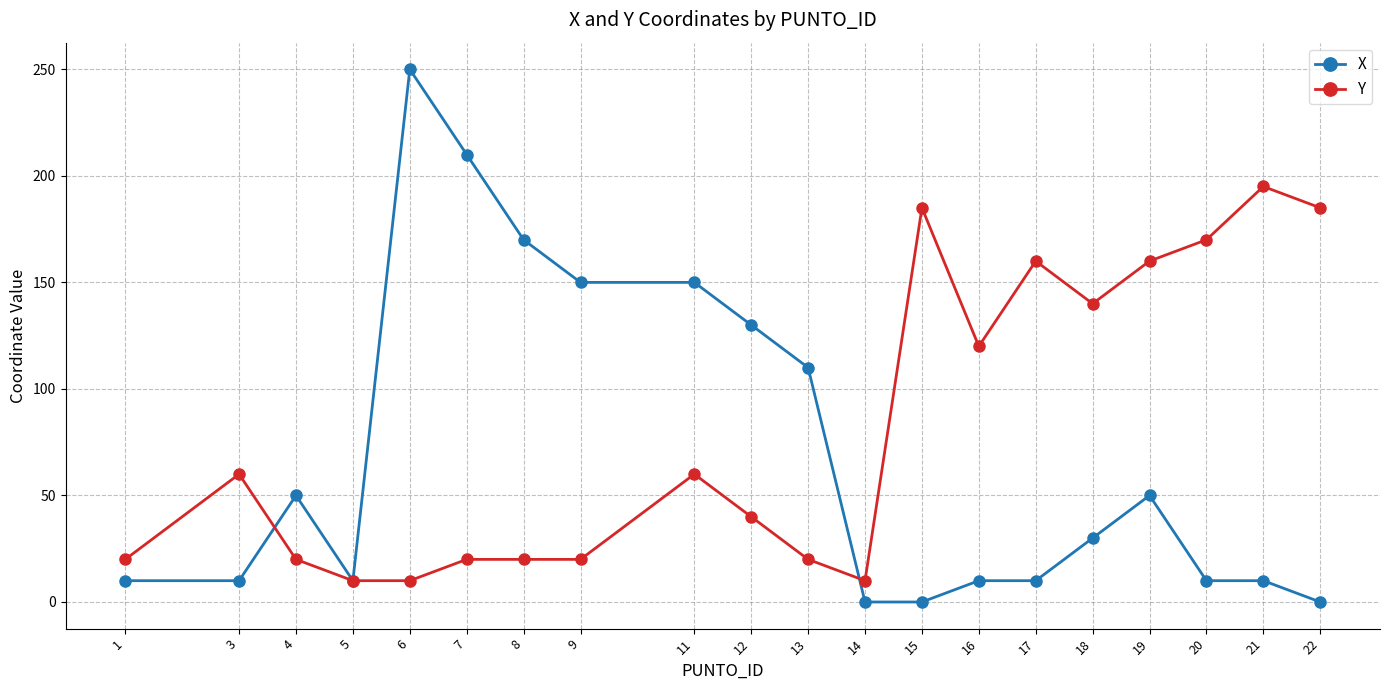

What is the sum of the X values at 21 and 6?

260